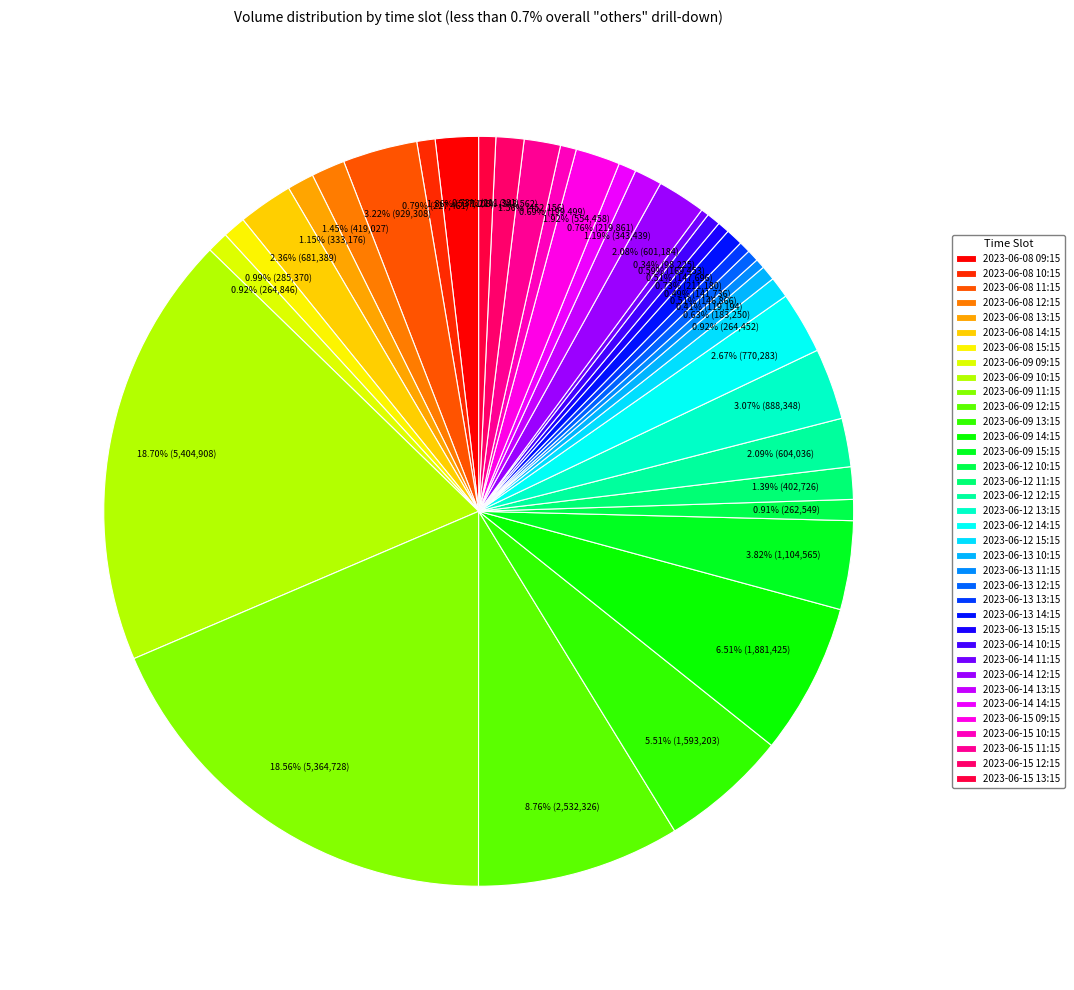

What percentage is the 2023-06-13 15:15 slice, to the nearest percent?

1%